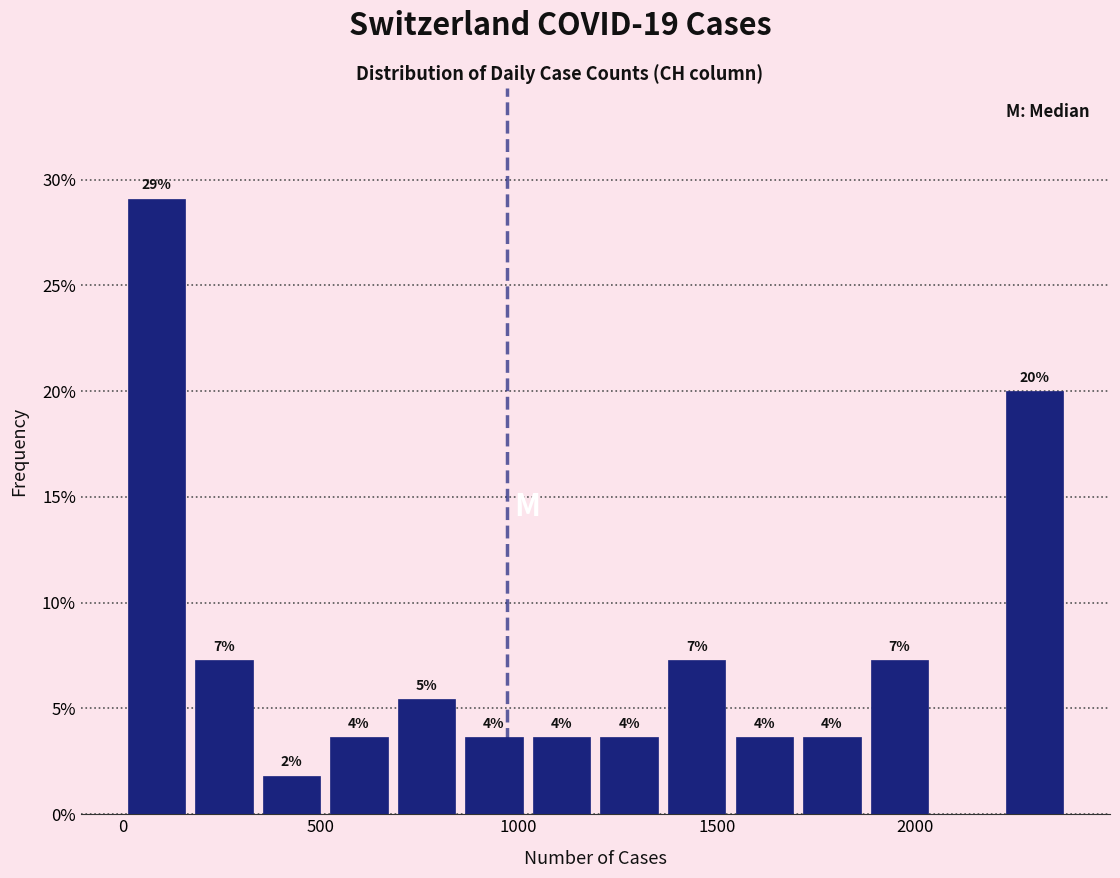

Read against the x-axis, roughly where is the centre of the tallest bar?

100